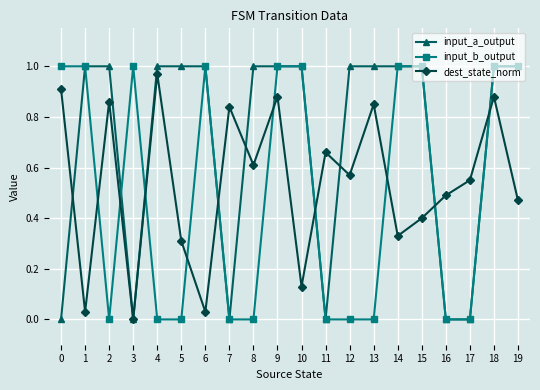

How many lines are shown in the chart?

3